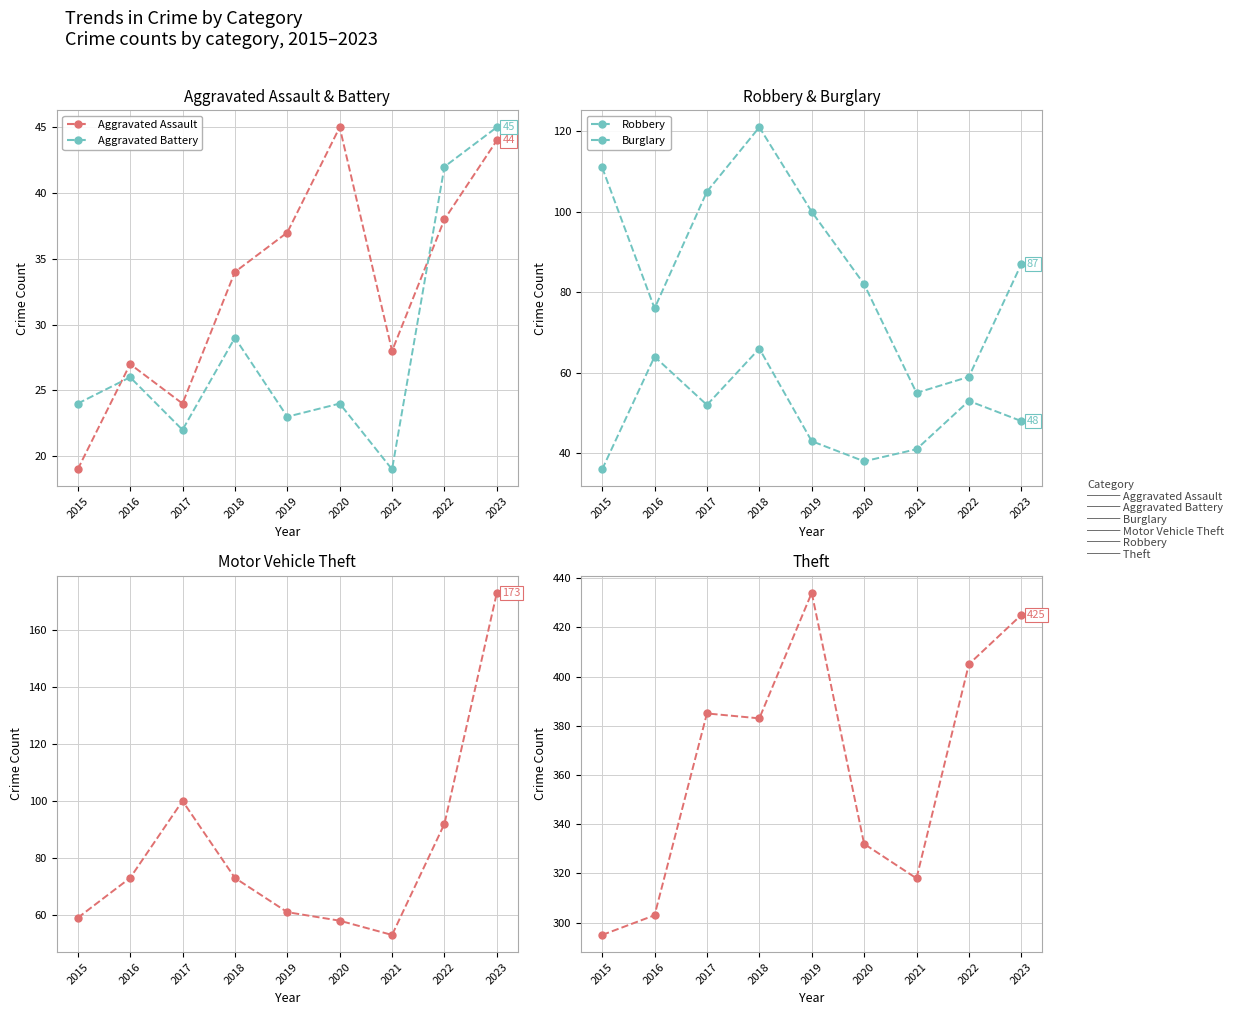

Count the number of categories in the chart.

9